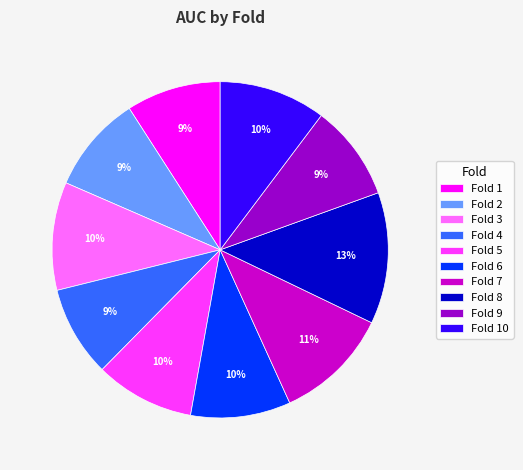

Do Fold 6 and Fold 7 together represent more than half of the pie?

No